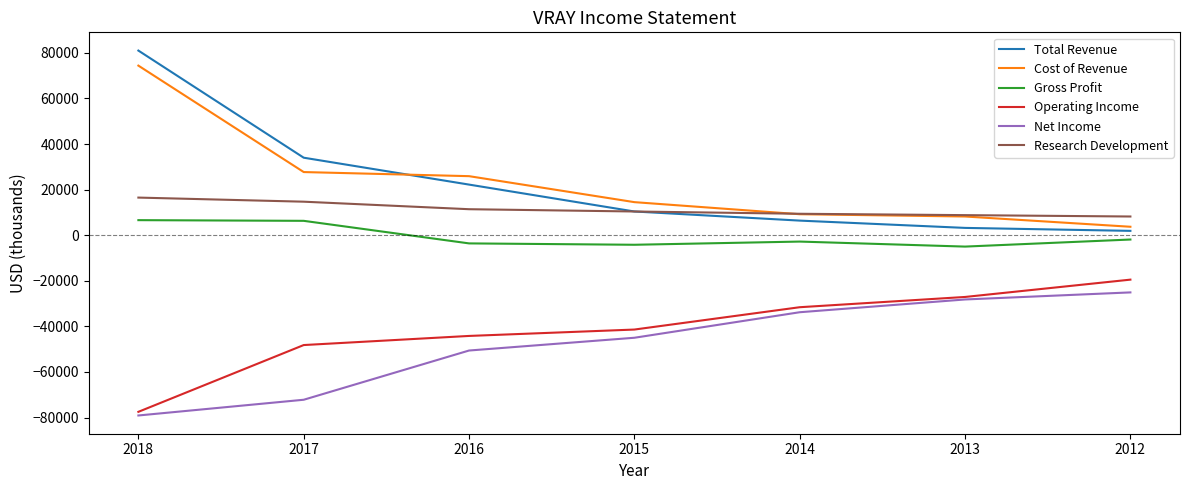

What is the sum of all Research Development values?

79400